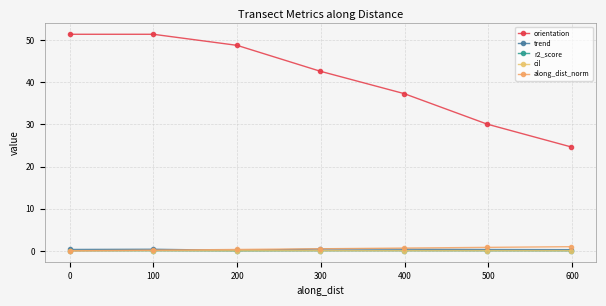

Is this an area chart (filled region under the line)?

No